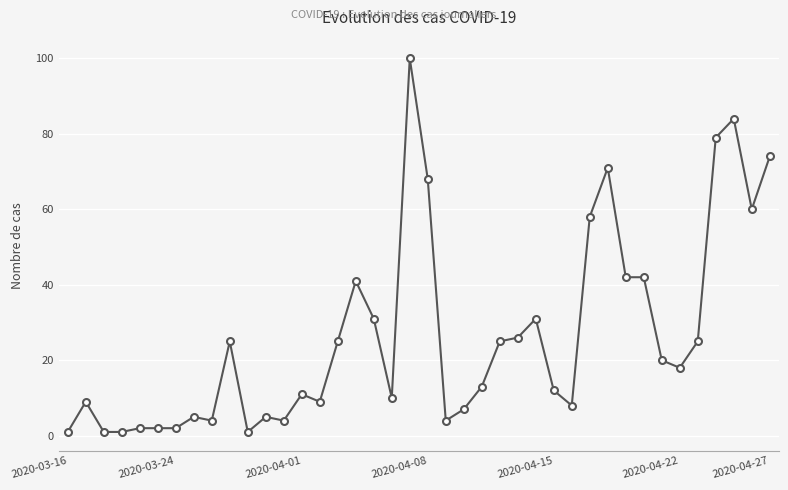

True or false: there are more than 2 points higher than both neighbors.

True